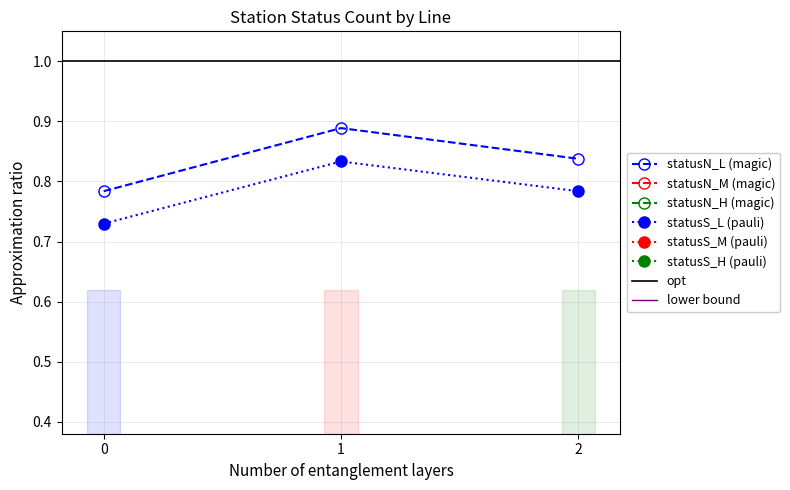

What is the value of the statusS_L point at the 3rd from the left?

0.8